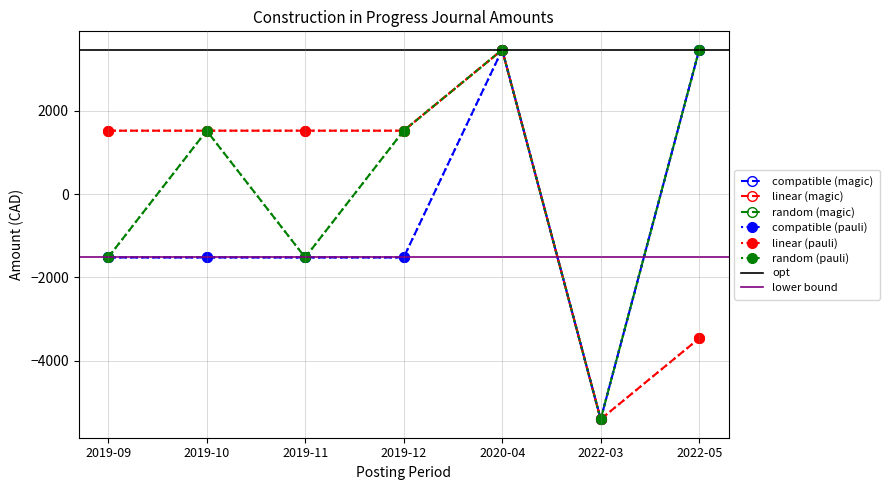

What is the difference between the random (magic) values at 2019-12 and 2022-05?

1942.5